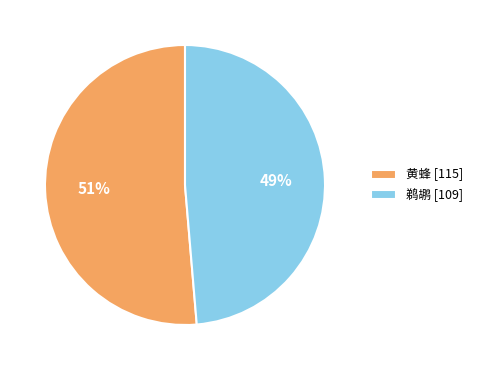

Is there a majority slice in this chart?

Yes